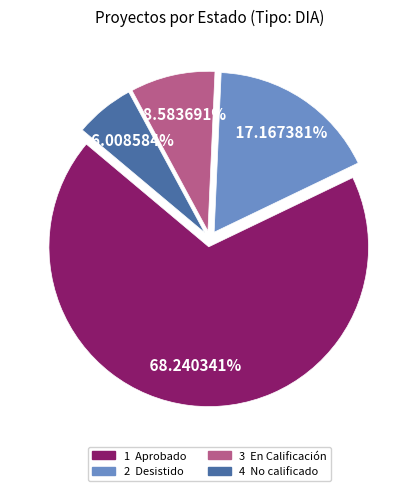

Does any single category account for the majority?

Yes